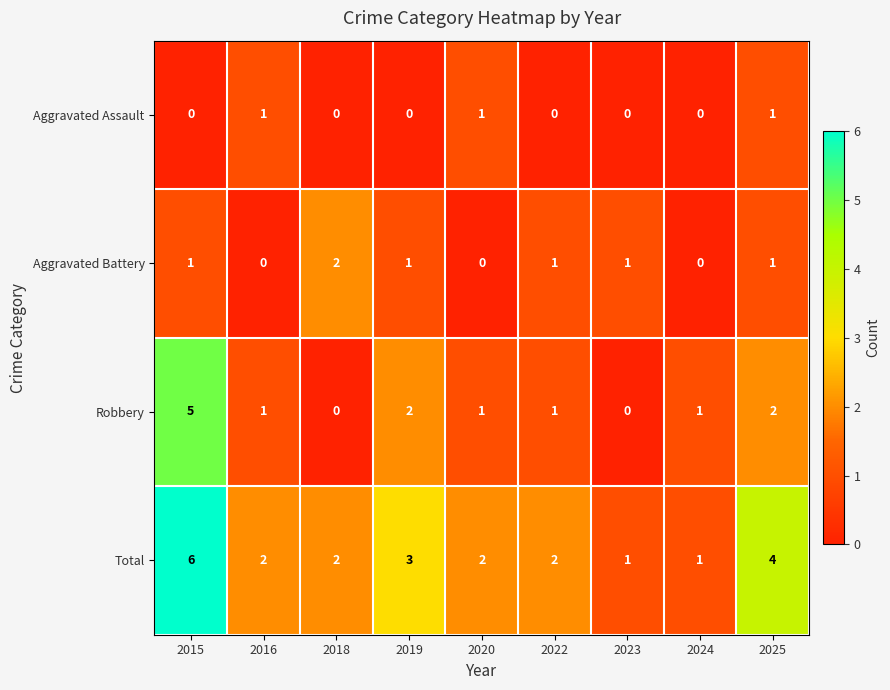

What is the total value across all series at 2024?

2